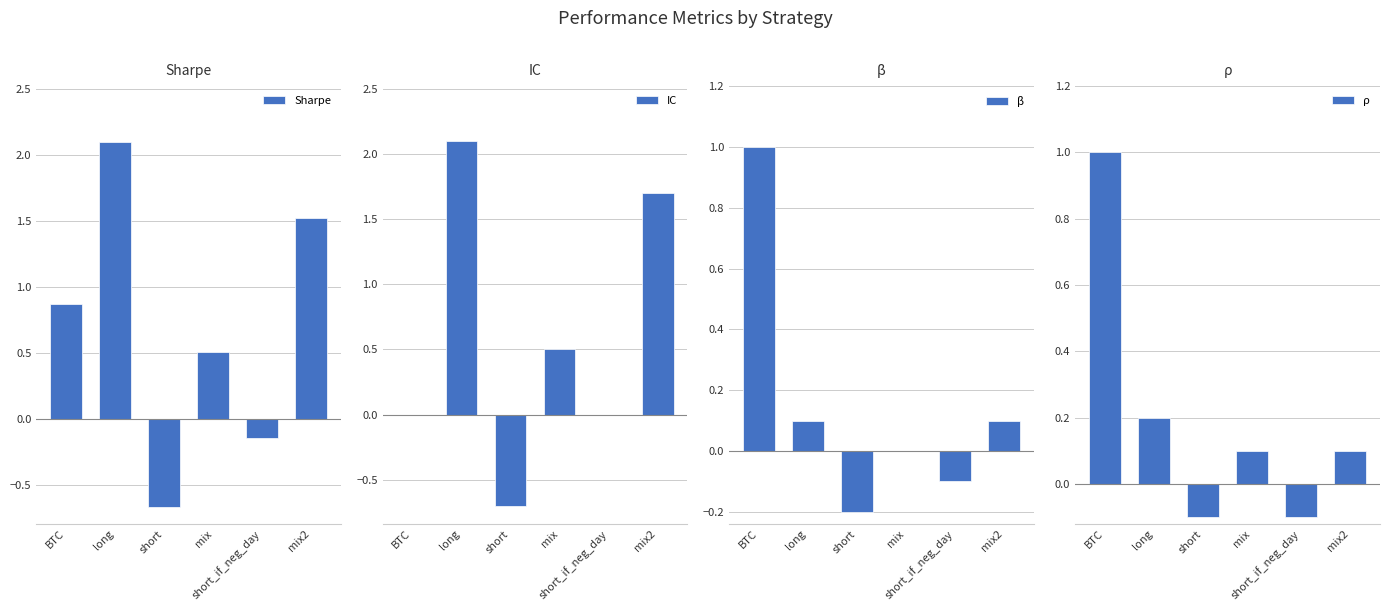

What is the difference between the maximum and second lowest values in the Sharpe series?

2.2